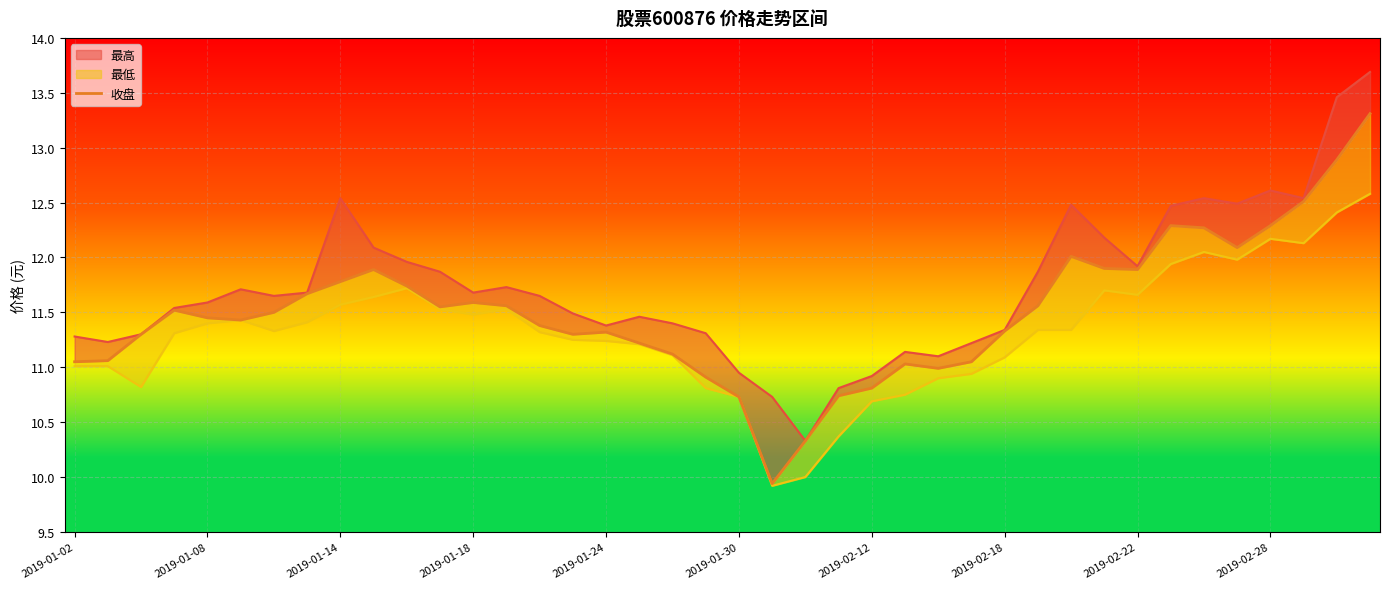

How many interior local valleys (lower than both neighbors) does the data have?

7